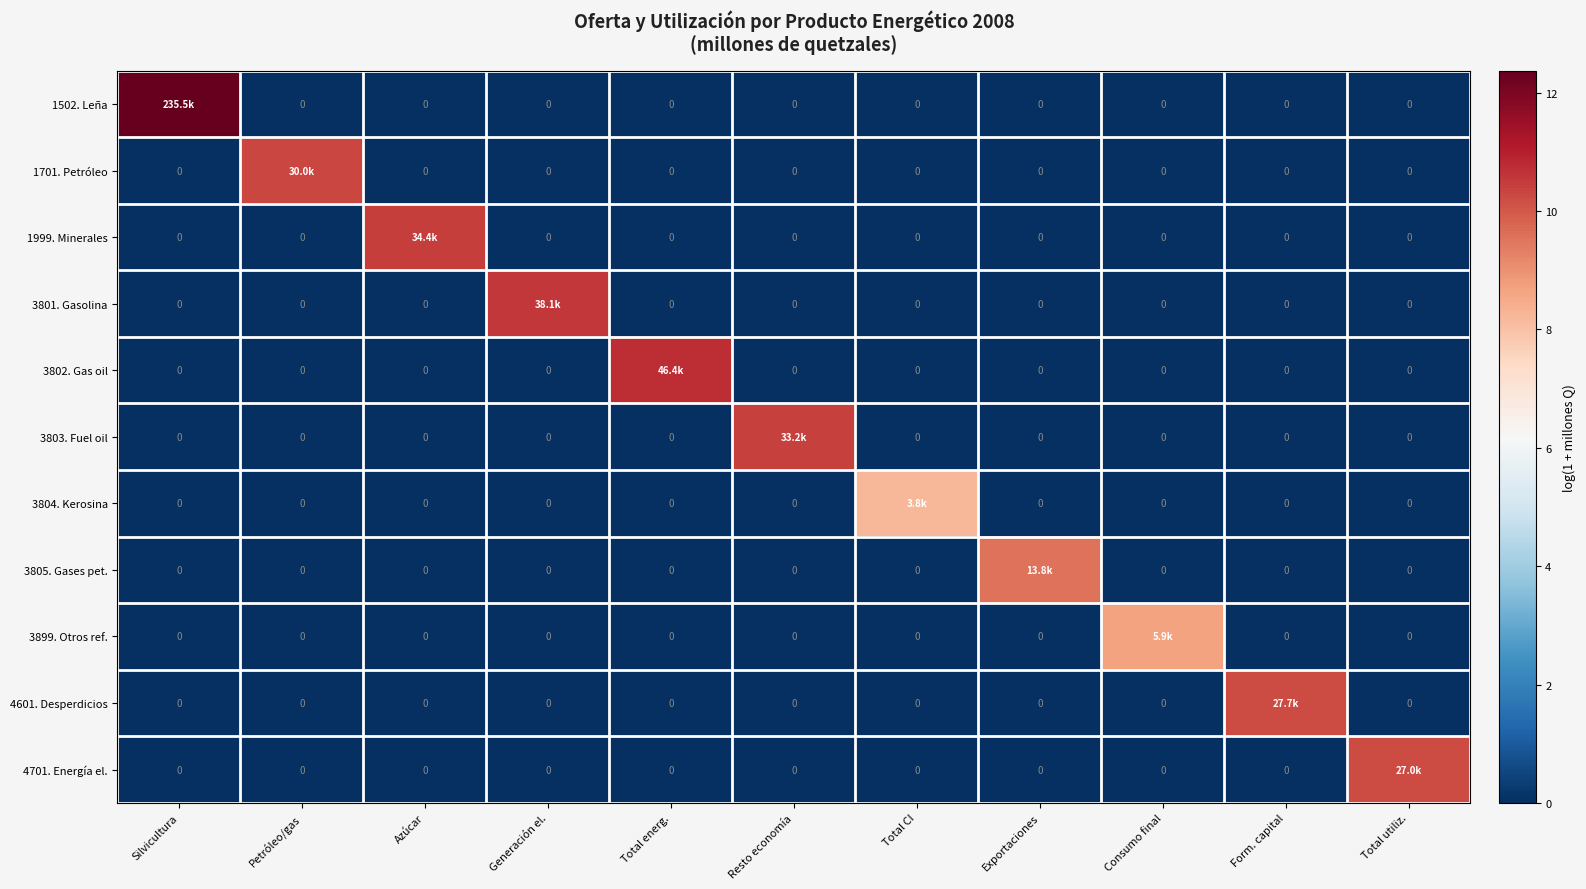

Rank the series at Petróleo/gas from lowest to highest value.

1502. Leña, 1999. Minerales, 3801. Gasolina, 3802. Gas oil, 3803. Fuel oil, 3804. Kerosina, 3805. Gases pet., 3899. Otros ref., 4601. Desperdicios, 4701. Energía el., 1701. Petróleo